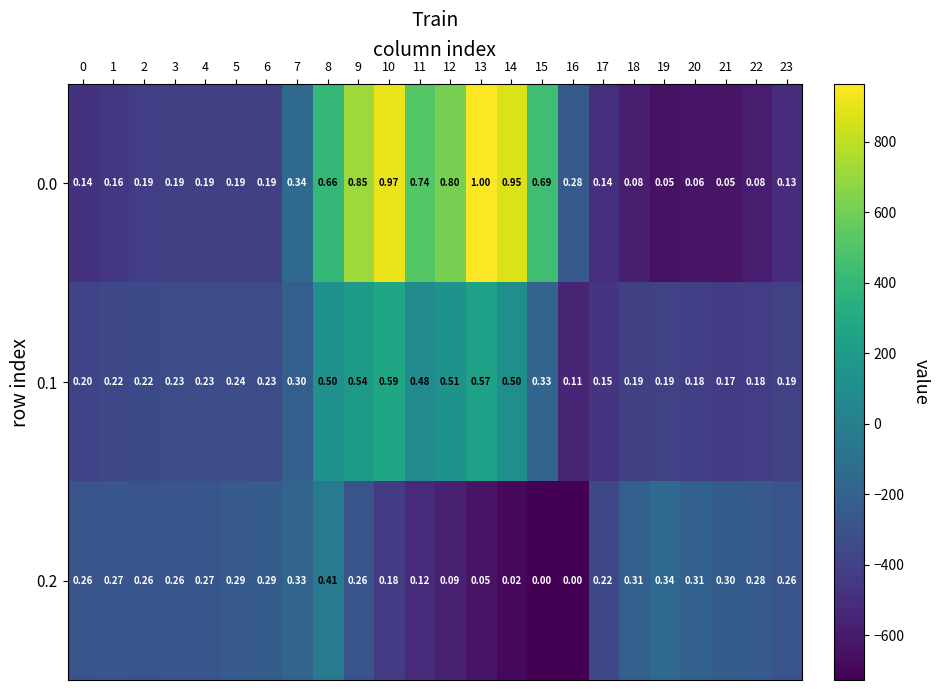

Is the value of 0.1 at 10 greater than the value of 0.0 at 9?

No